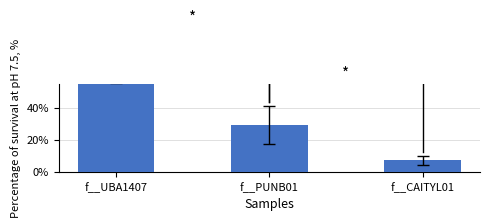

Where is the data nearest to the value 0?

f__CAITYL01